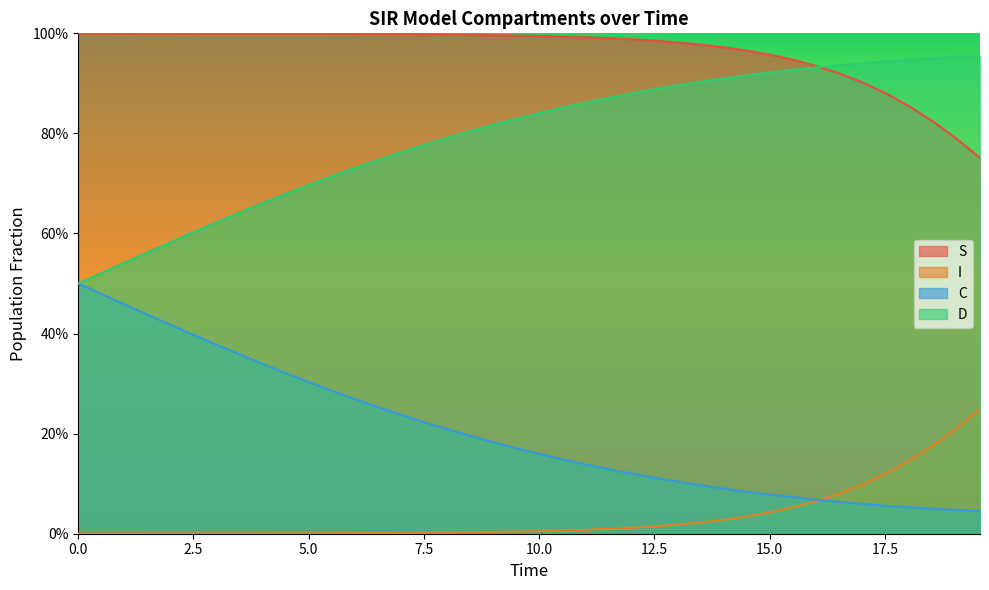

At how many categories does at least one series exceed 0?

40